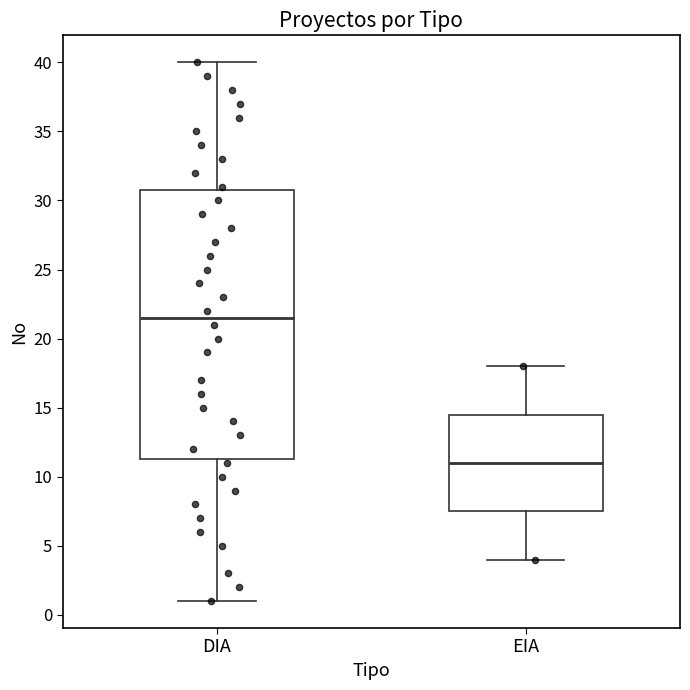

Comparing the boxes themselves (not the whiskers), which one is the tallest?

DIA